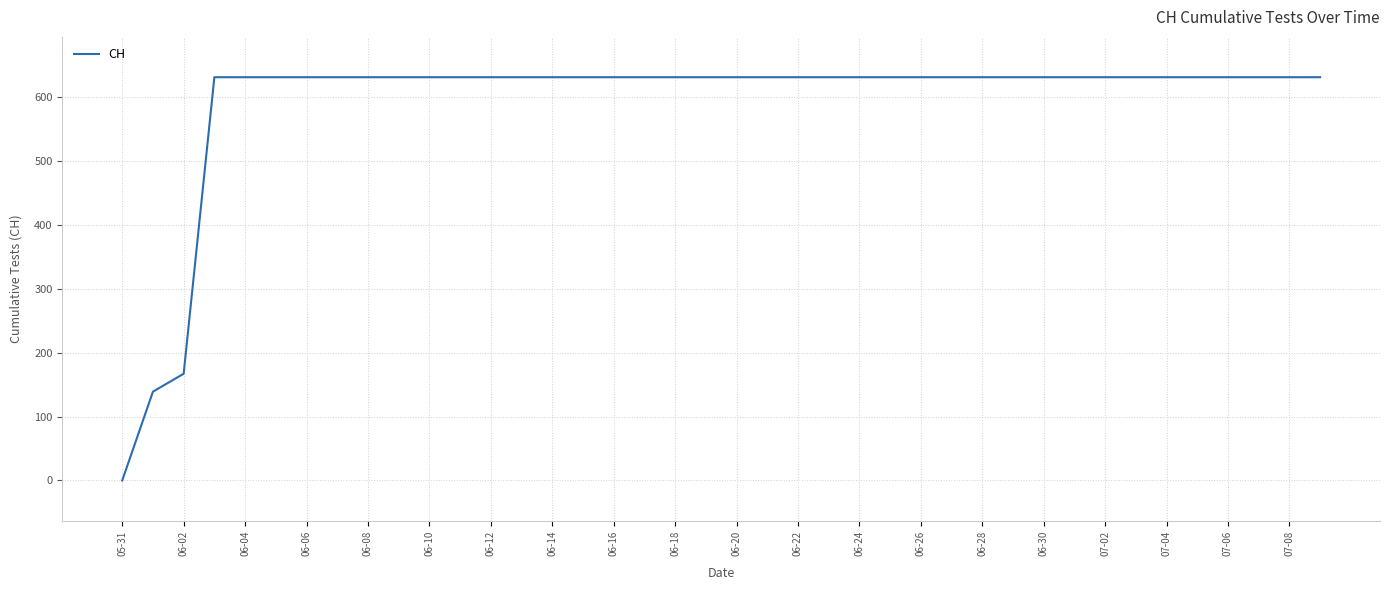

What is the maximum value shown in the chart?

631